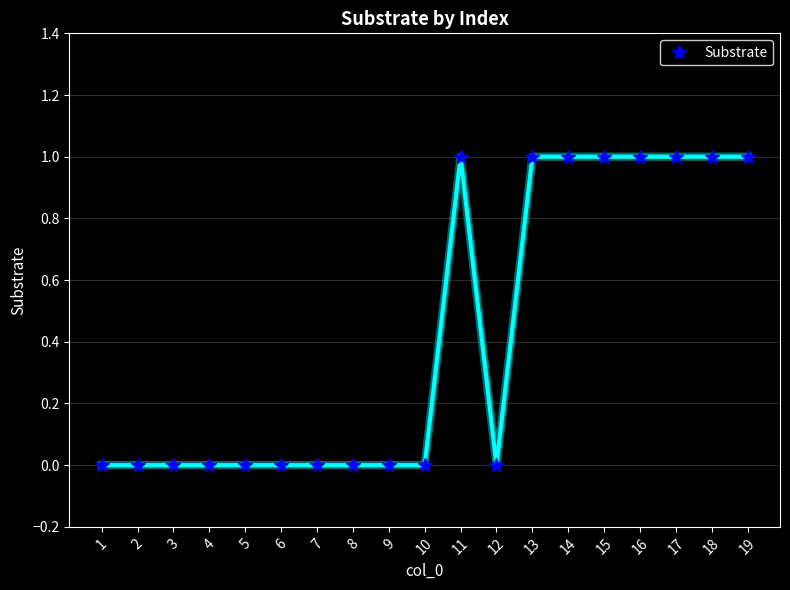

True or false: the data shows 1 at 15.

True